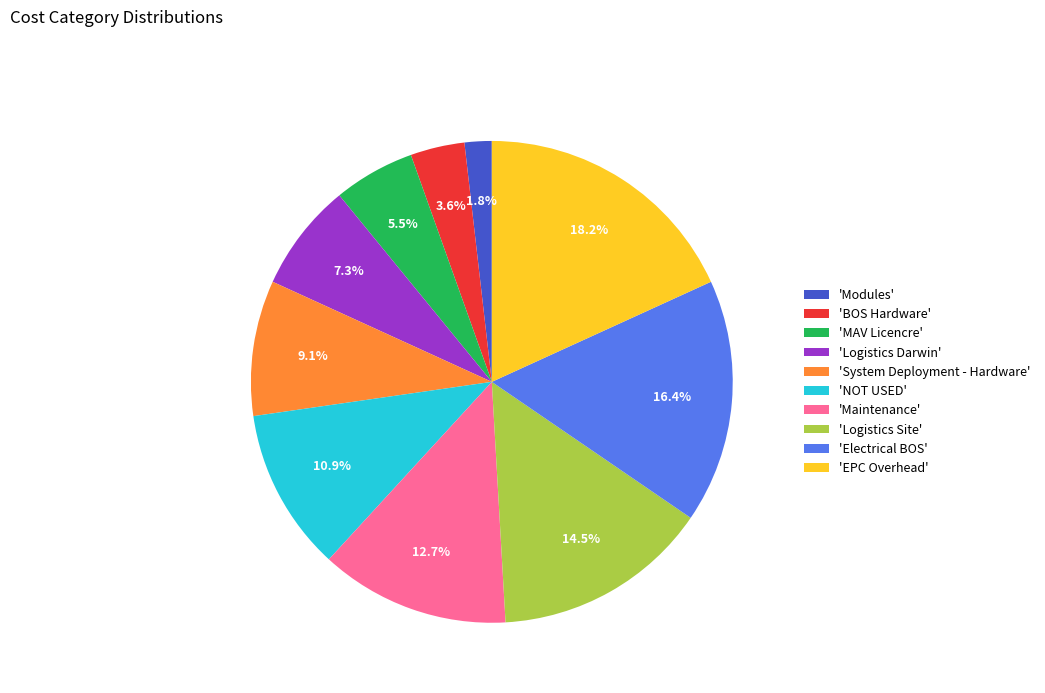

Between 'Logistics Darwin' and 'Logistics Site', which is larger?

'Logistics Site'